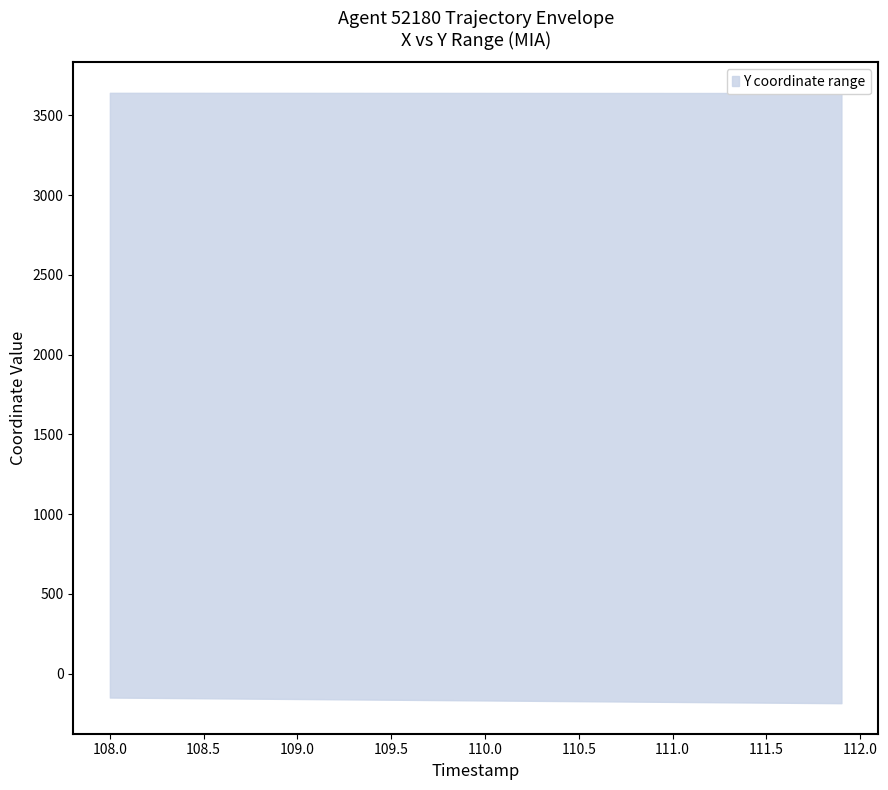

The value of Y_upper at 39 is 5946.9. True or false?

False